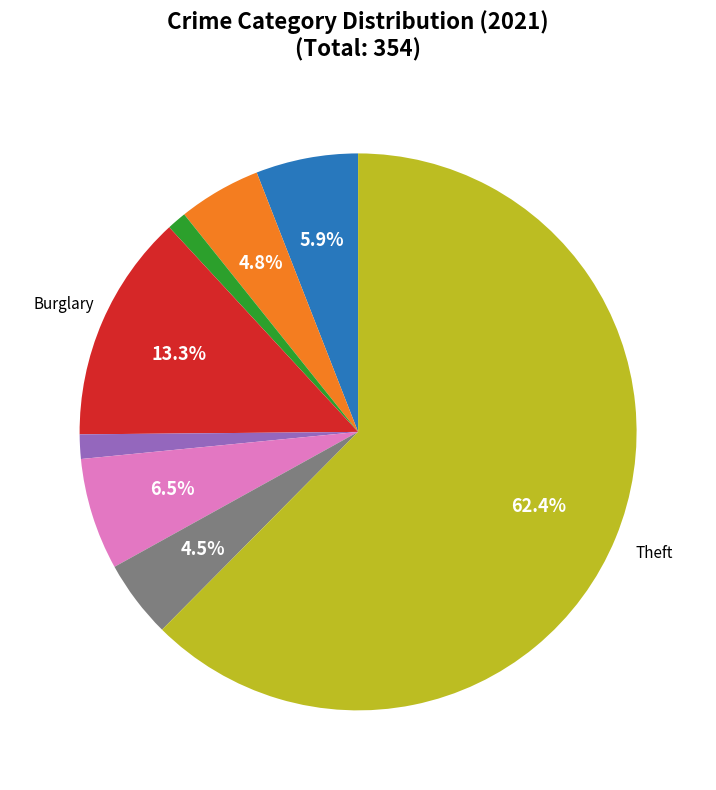

Is there any slice that represents more than half of the pie?

Yes